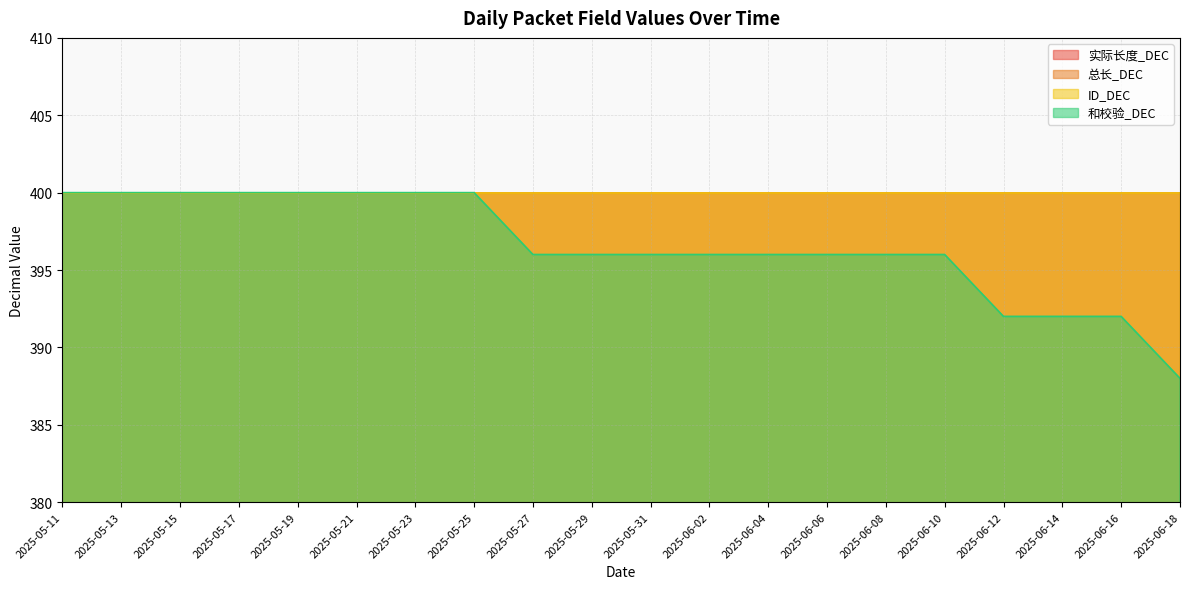

Reading left to right, extract all data points from this chart.

实际长度_DEC: 2025-05-11=400	2025-05-13=400	2025-05-15=400	2025-05-17=400	2025-05-19=400	2025-05-21=400	2025-05-23=400	2025-05-25=400	2025-05-27=400	2025-05-29=400	2025-05-31=400	2025-06-02=400	2025-06-04=400	2025-06-06=400	2025-06-08=400	2025-06-10=400	2025-06-12=400	2025-06-14=400	2025-06-16=400	2025-06-18=400
总长_DEC: 2025-05-11=400	2025-05-13=400	2025-05-15=400	2025-05-17=400	2025-05-19=400	2025-05-21=400	2025-05-23=400	2025-05-25=400	2025-05-27=400	2025-05-29=400	2025-05-31=400	2025-06-02=400	2025-06-04=400	2025-06-06=400	2025-06-08=400	2025-06-10=400	2025-06-12=400	2025-06-14=400	2025-06-16=400	2025-06-18=400
ID_DEC: 2025-05-11=400	2025-05-13=400	2025-05-15=400	2025-05-17=400	2025-05-19=400	2025-05-21=400	2025-05-23=400	2025-05-25=400	2025-05-27=400	2025-05-29=400	2025-05-31=400	2025-06-02=400	2025-06-04=400	2025-06-06=400	2025-06-08=400	2025-06-10=400	2025-06-12=400	2025-06-14=400	2025-06-16=400	2025-06-18=400
和校验_DEC: 2025-05-11=400	2025-05-13=400	2025-05-15=400	2025-05-17=400	2025-05-19=400	2025-05-21=400	2025-05-23=400	2025-05-25=400	2025-05-27=396	2025-05-29=396	2025-05-31=396	2025-06-02=396	2025-06-04=396	2025-06-06=396	2025-06-08=396	2025-06-10=396	2025-06-12=392	2025-06-14=392	2025-06-16=392	2025-06-18=388